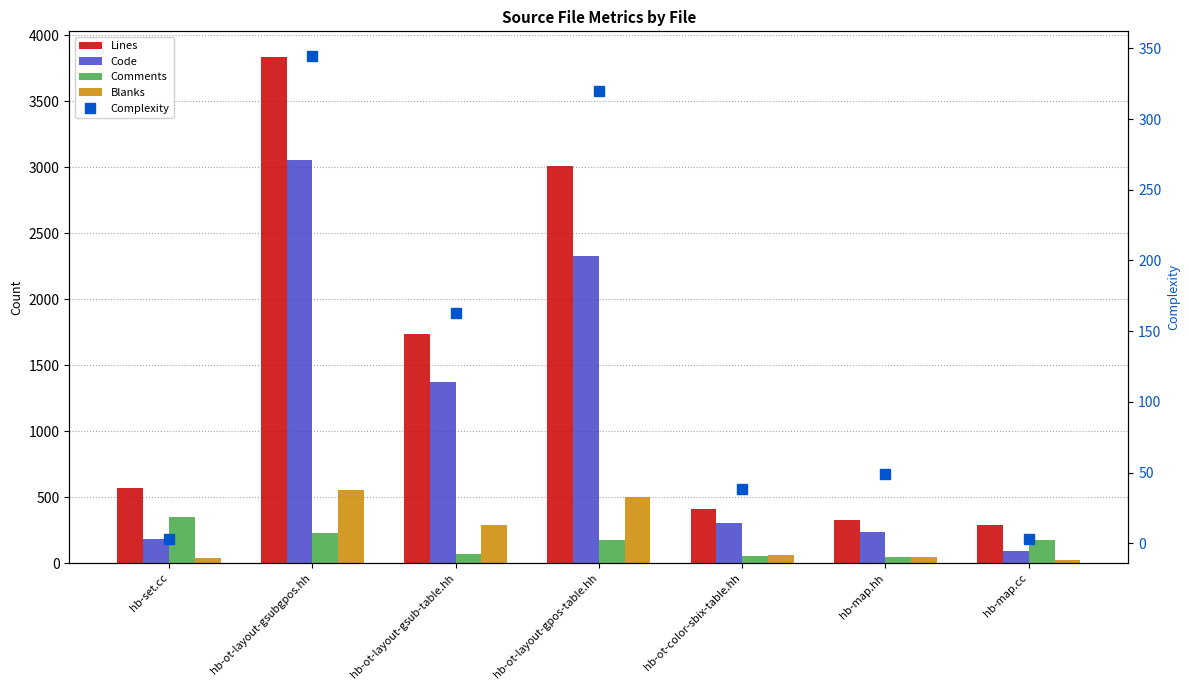

The Complexity series shows 58 at hb-ot-color-sbix-table.hh. True or false?

False